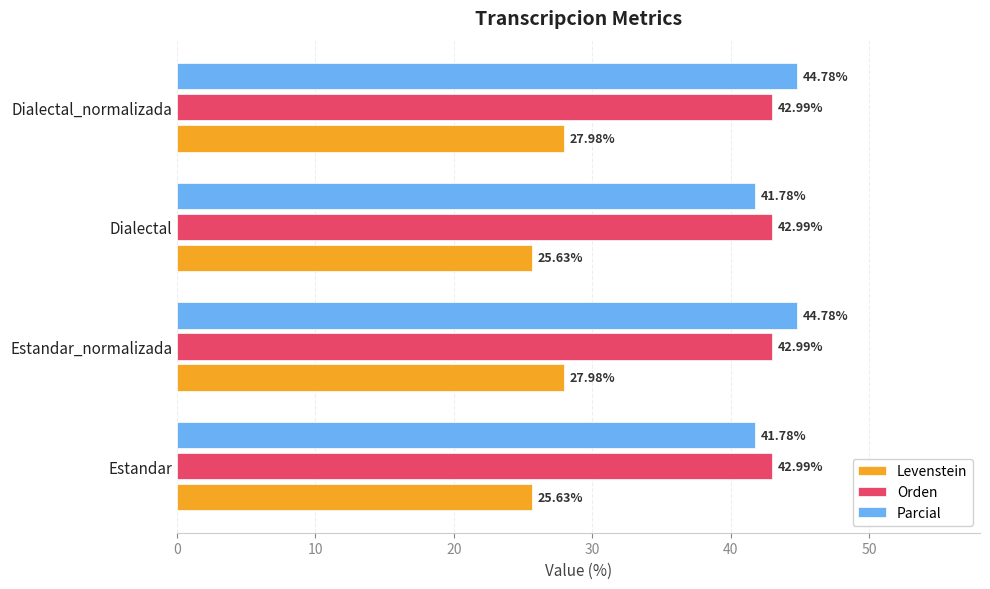

Which series has the widest spread of values?

Parcial